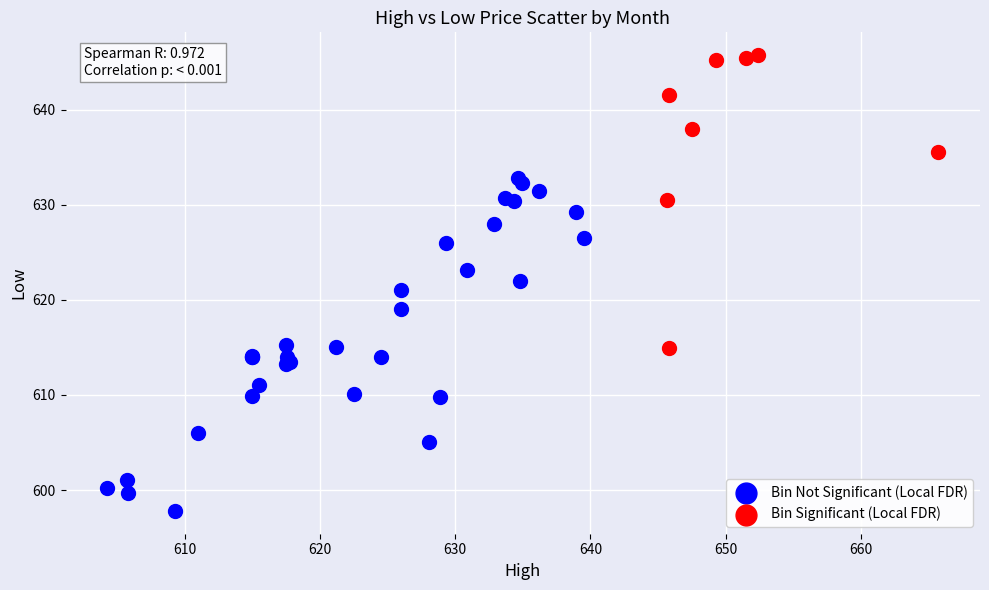

Which series contains the lowest Y value?

Bin Not Significant (Local FDR)